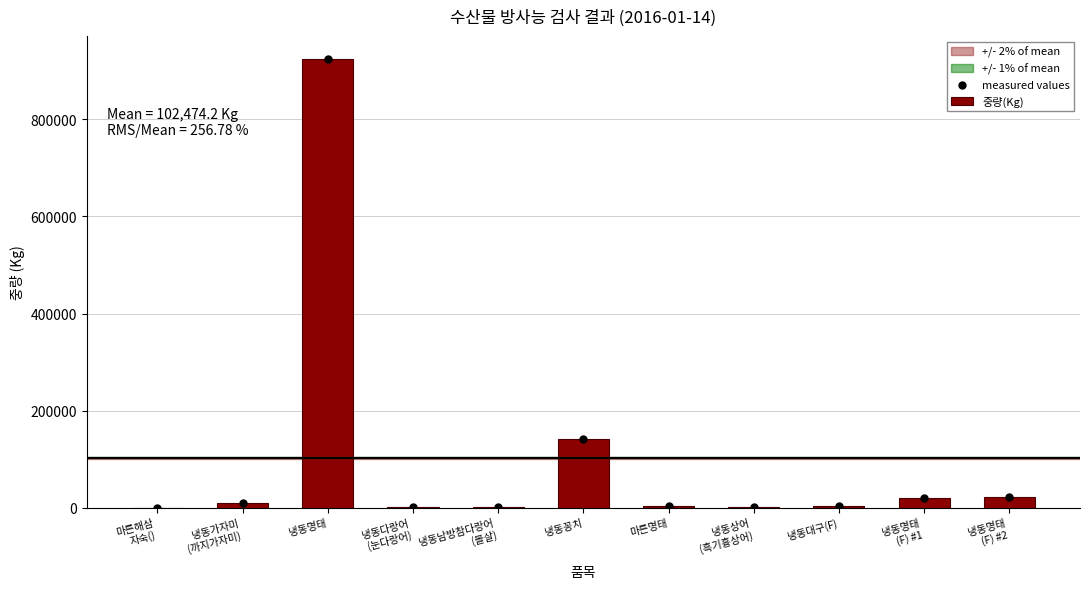

Is the value of measured values at 냉동가자미
(까지가자미) greater than the value of 중량(Kg) at 마른명태?

Yes